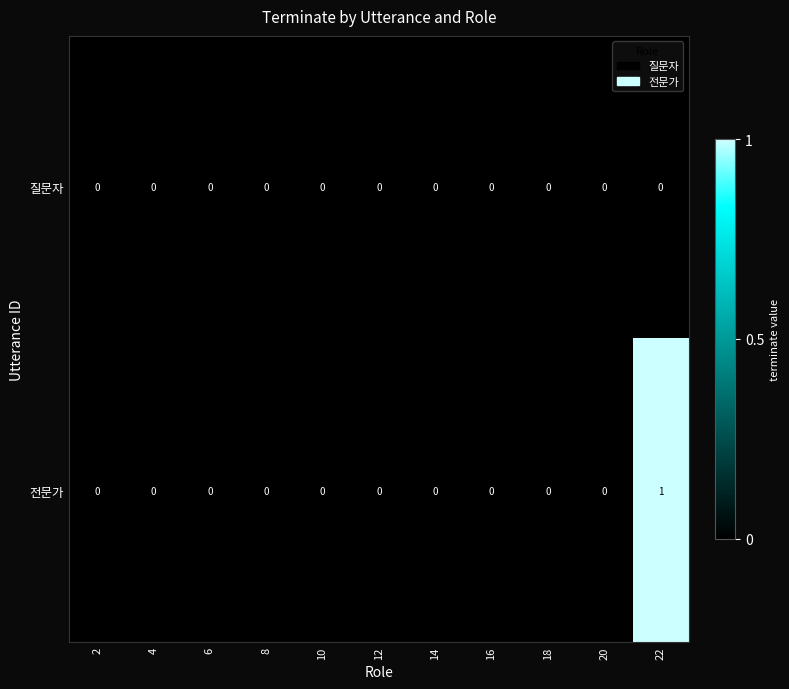

What is the greatest value displayed?

1